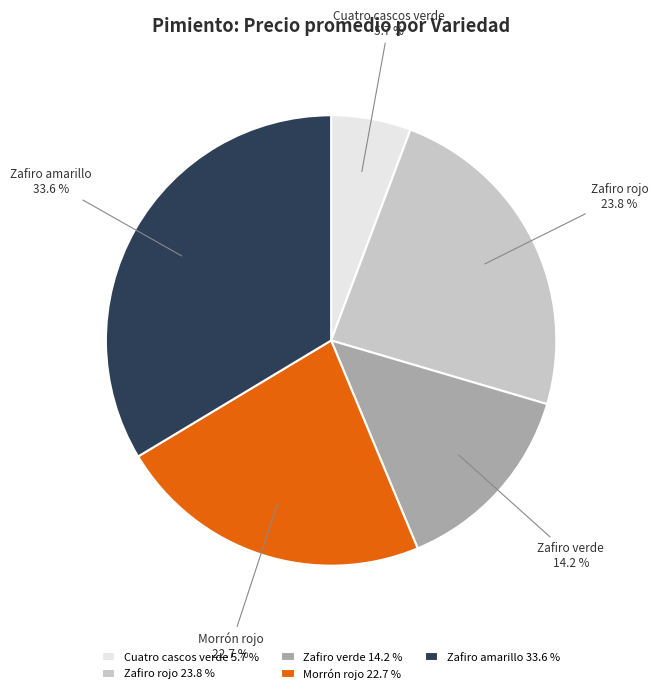

Which has a higher value, Zafiro verde or Cuatro cascos verde?

Zafiro verde